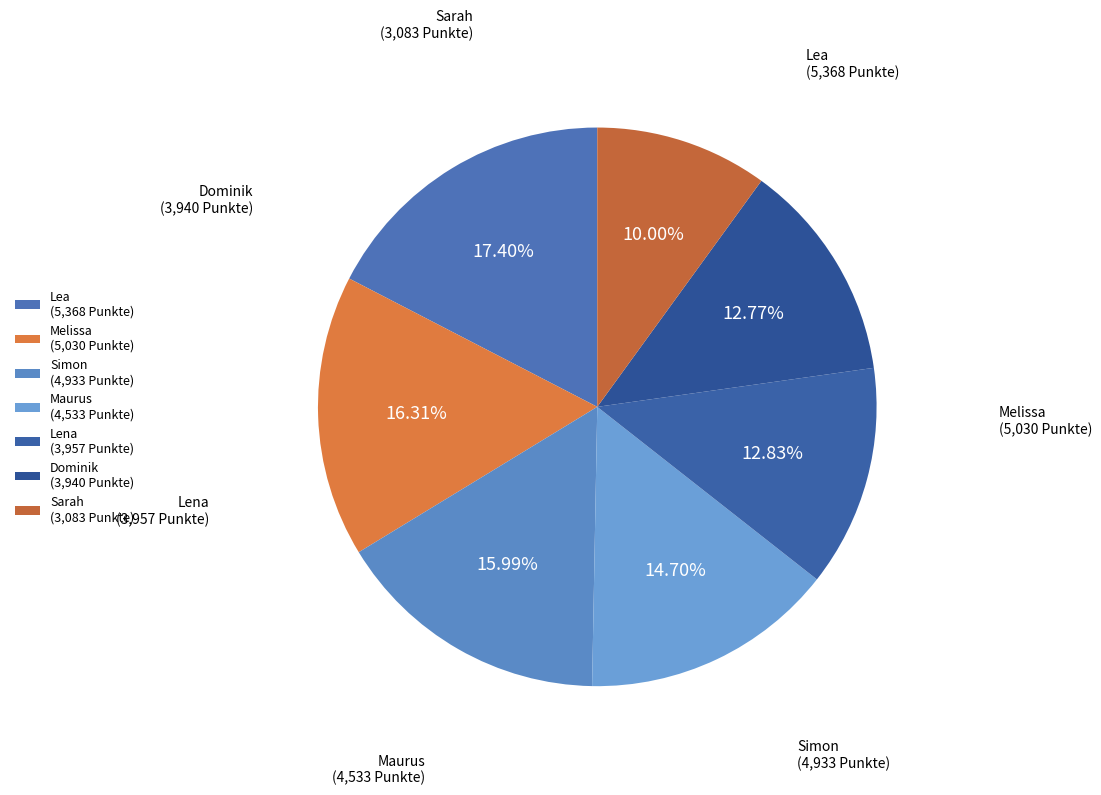

To the nearest percent, what portion does Lea represent?

17%